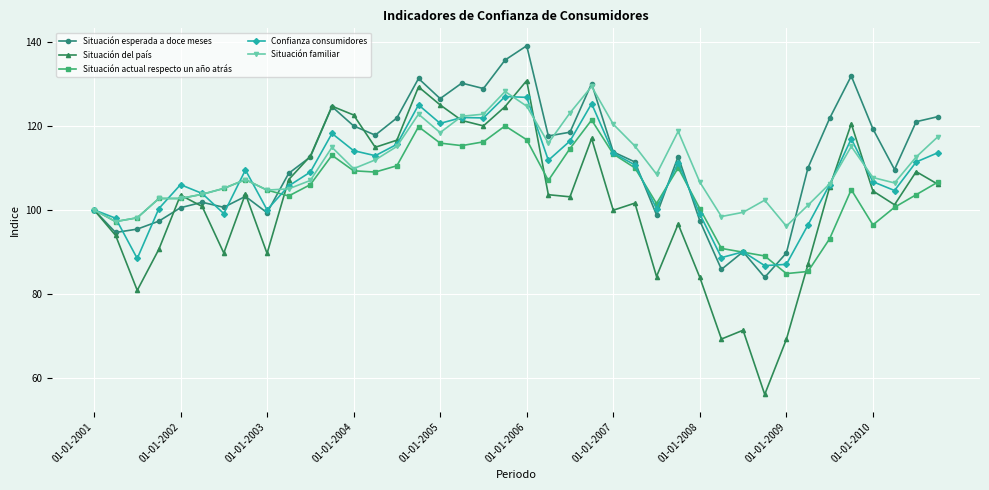

What is the maximum value shown in the chart?

139.1